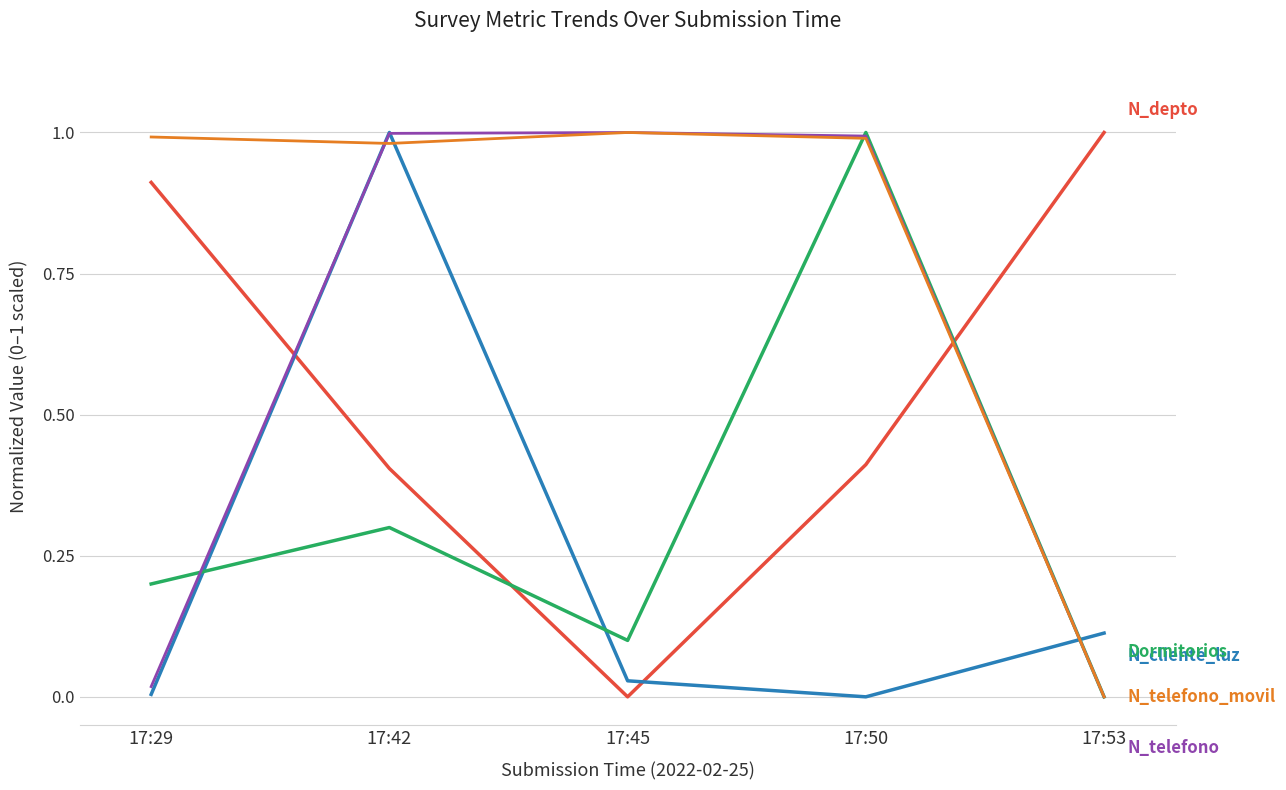

At which category is the sum across all series the highest?

17:42